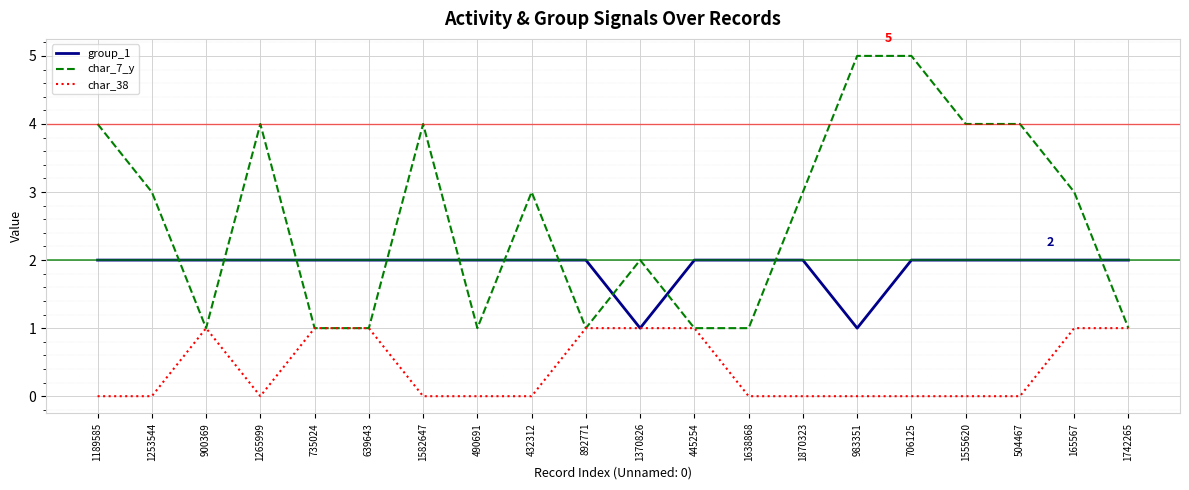

What position from the left is 1870323?

14